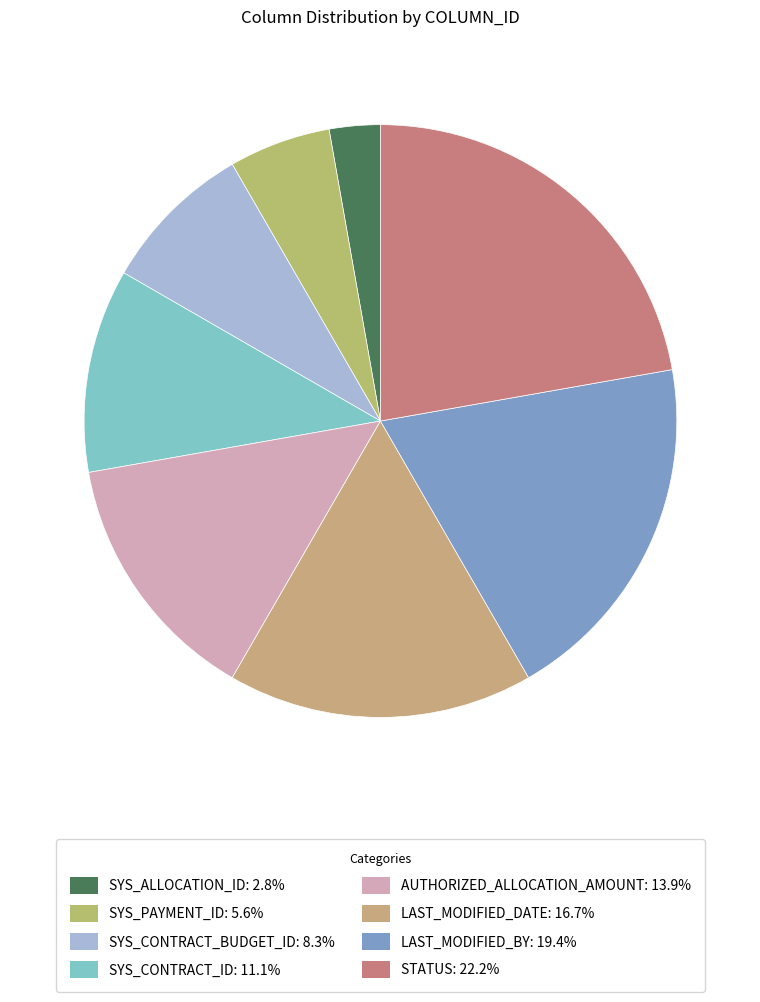

What percentage is the AUTHORIZED_ALLOCATION_AMOUNT slice, to the nearest percent?

14%